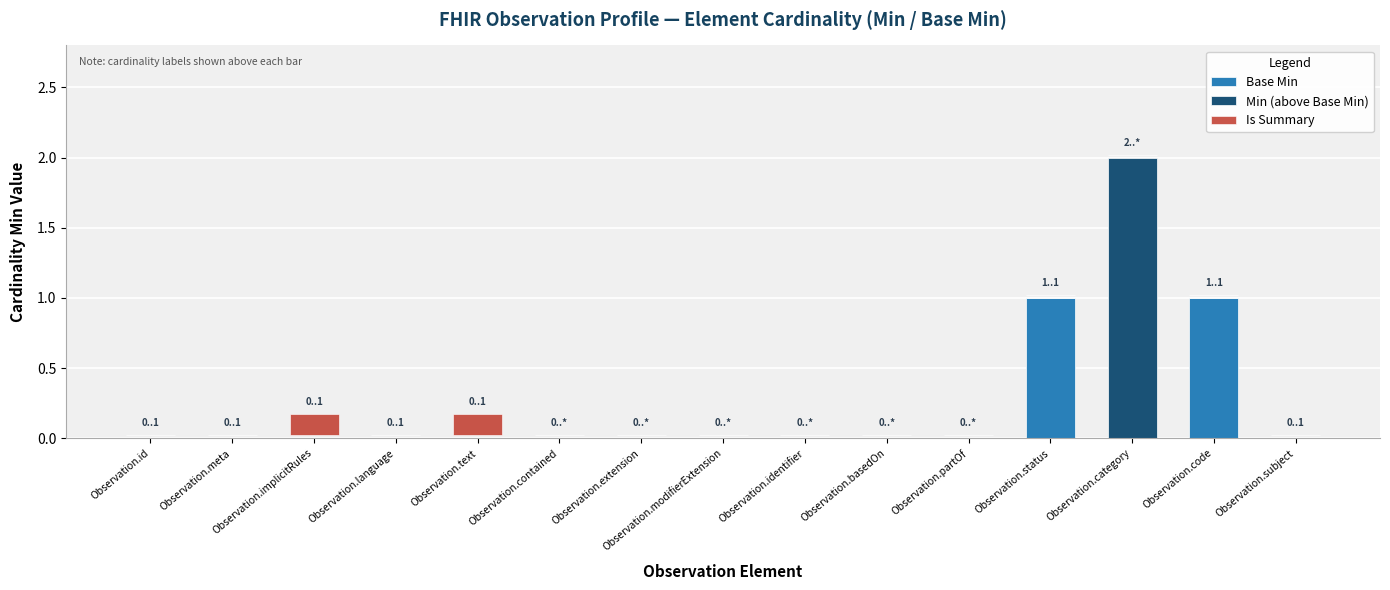

Count the number of categories in the chart.

15